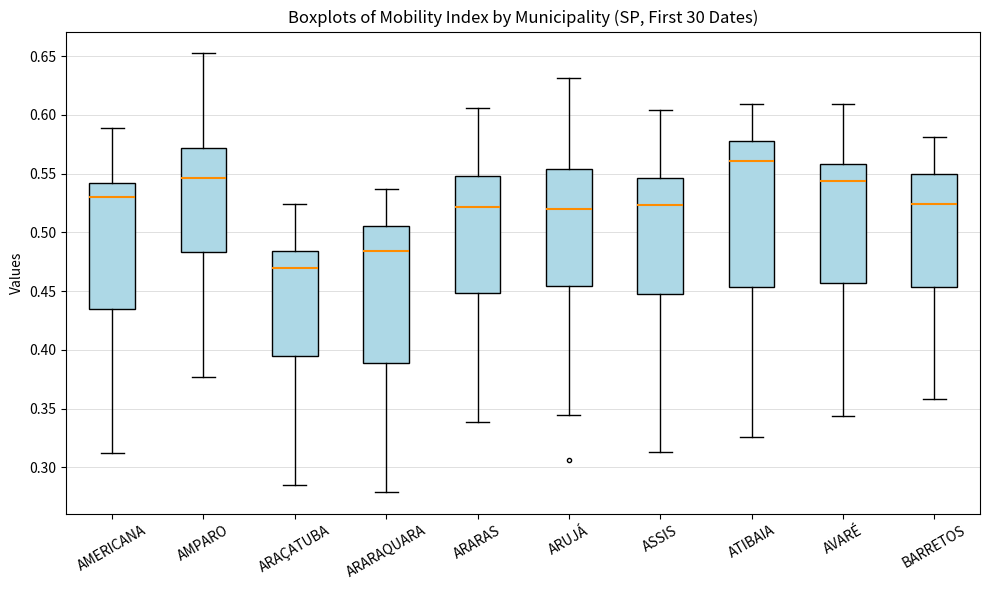

Which box's median line is the lowest?

ARAÇATUBA